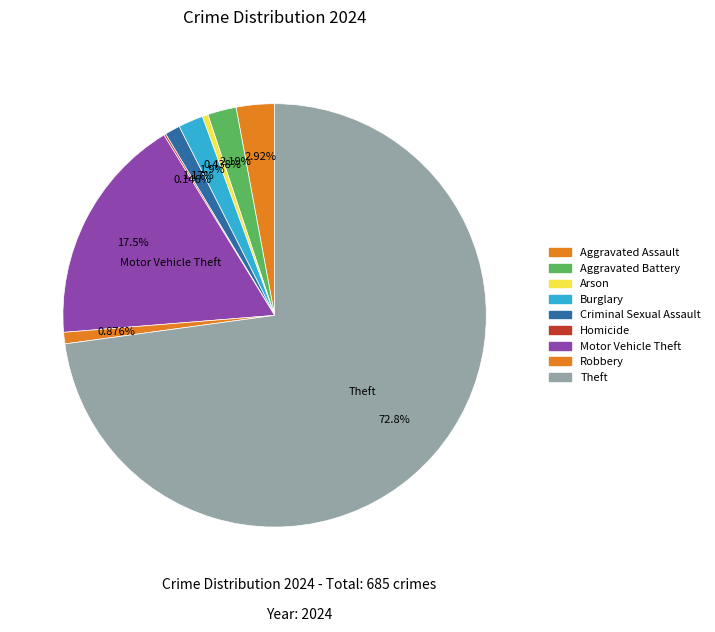

Is there a majority slice in this chart?

Yes